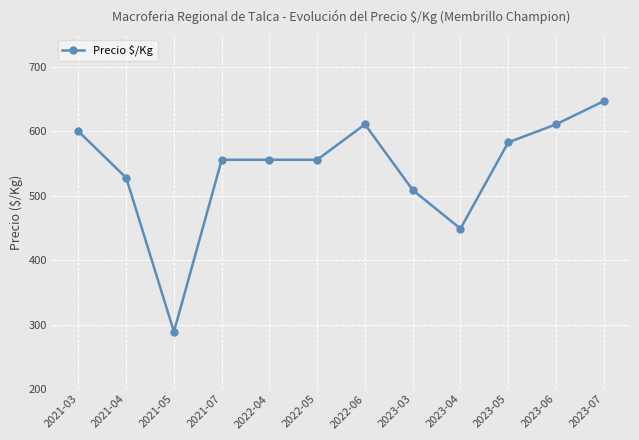

What is the change in value from 2021-04 to 2023-04?

-79